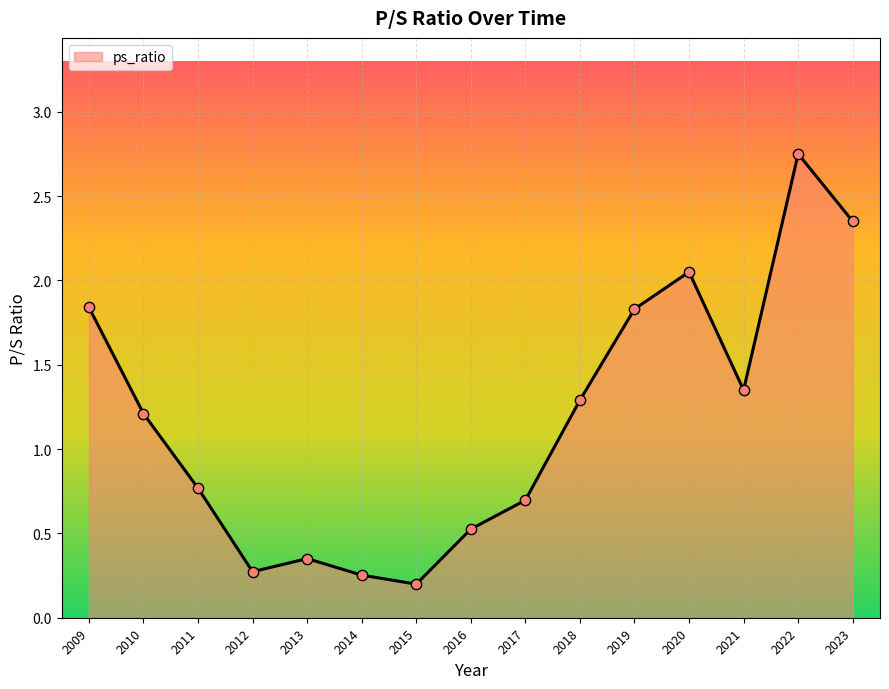

What is the change in value from 2015 to 2018?

+1.1